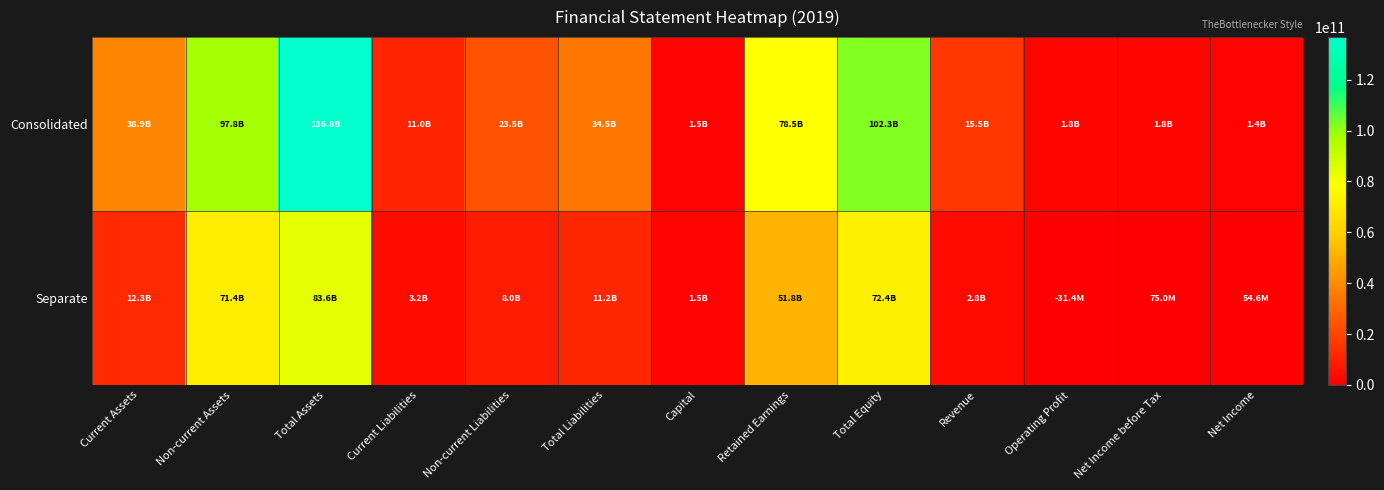

At how many categories does at least one series exceed 83920235804?

3